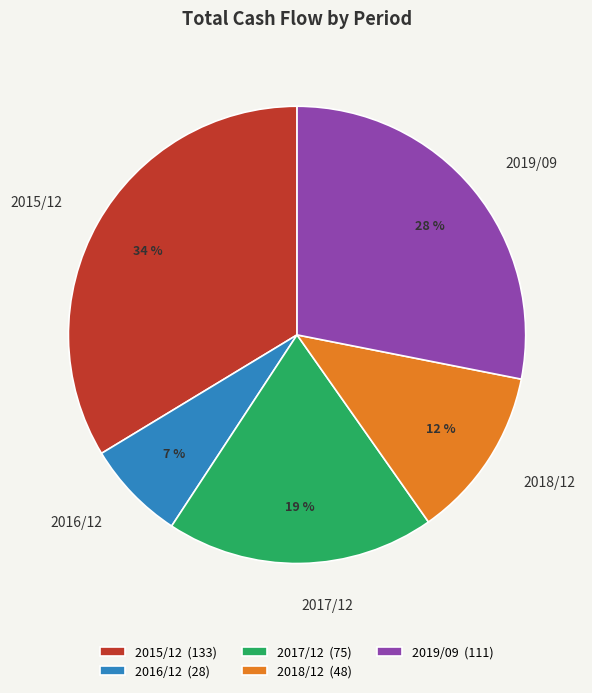

Approximately how many times larger is the value at 2017/12 compared to 2018/12?

1.6